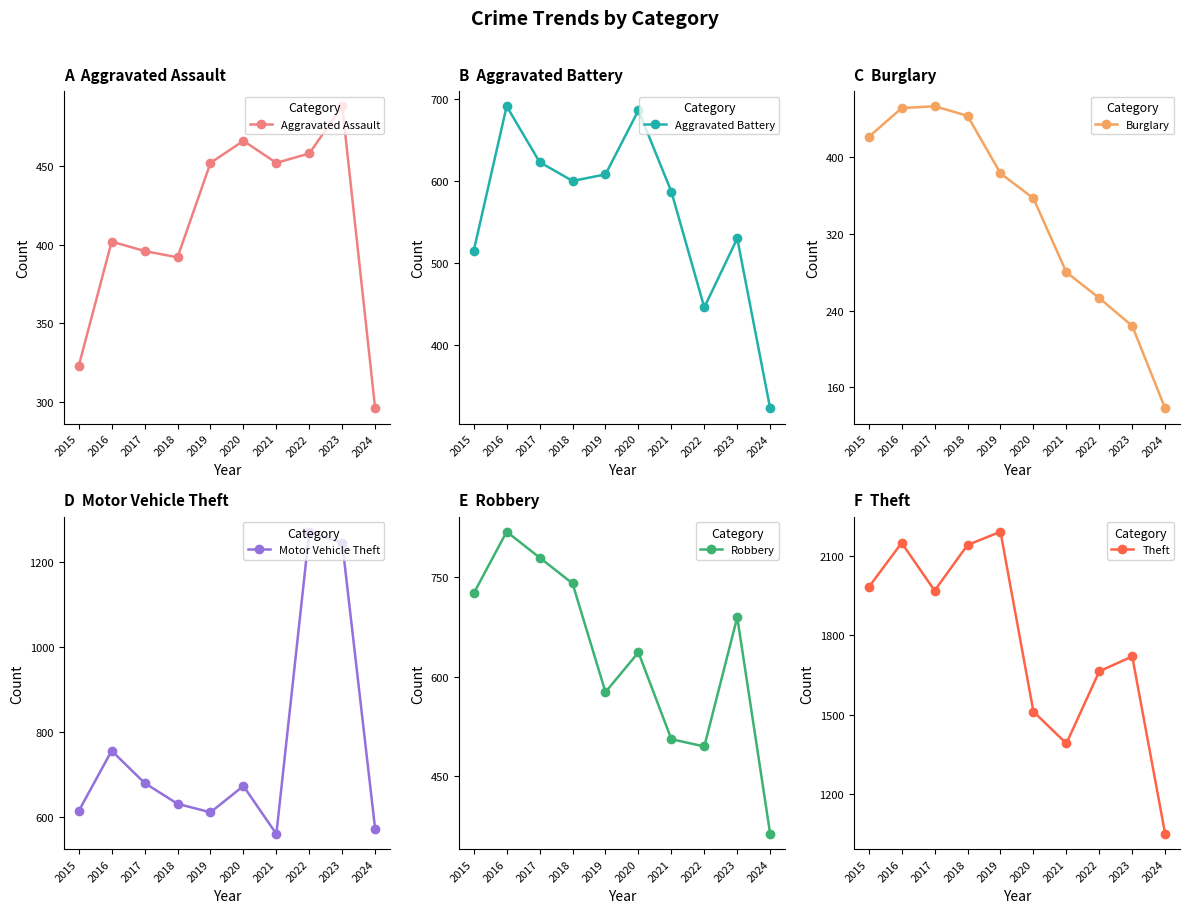

At how many categories does at least one series exceed 1220?

9